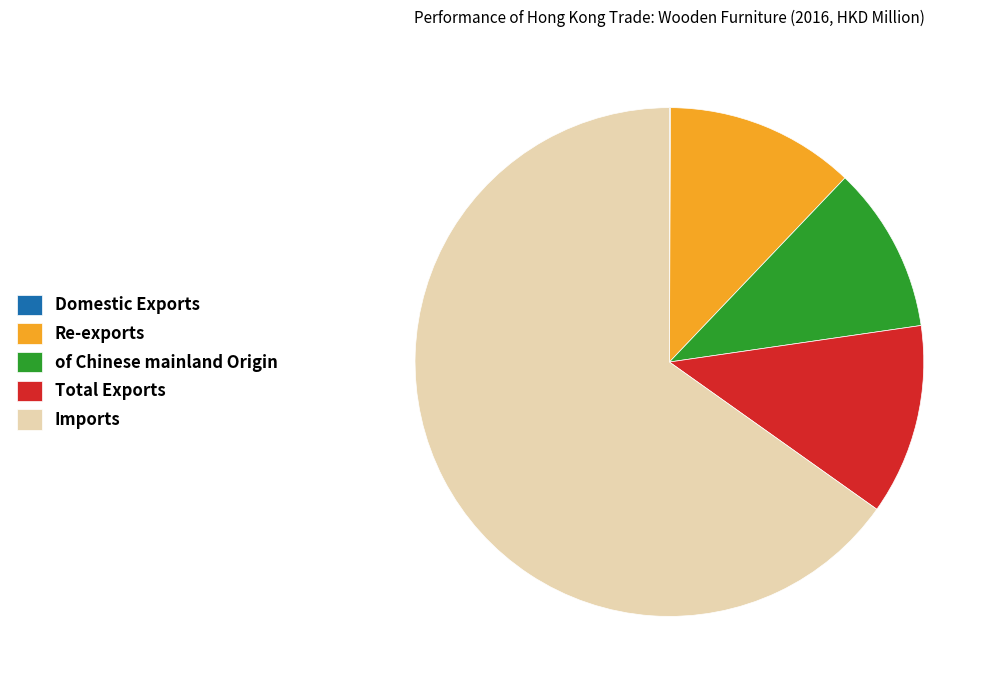

Is Imports the majority of the pie?

Yes